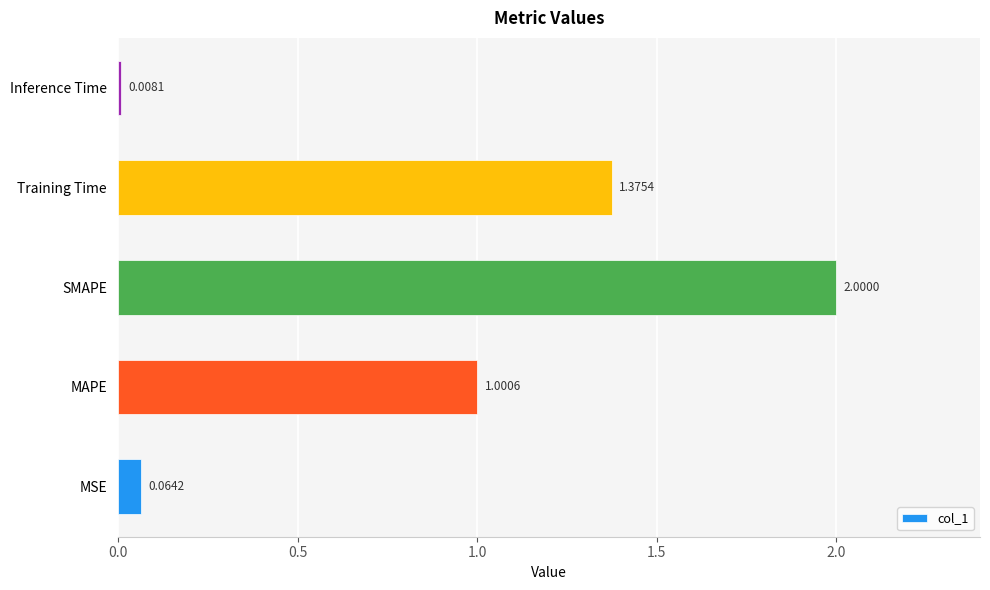

What is the sum of the values at Training Time and SMAPE?

3.4